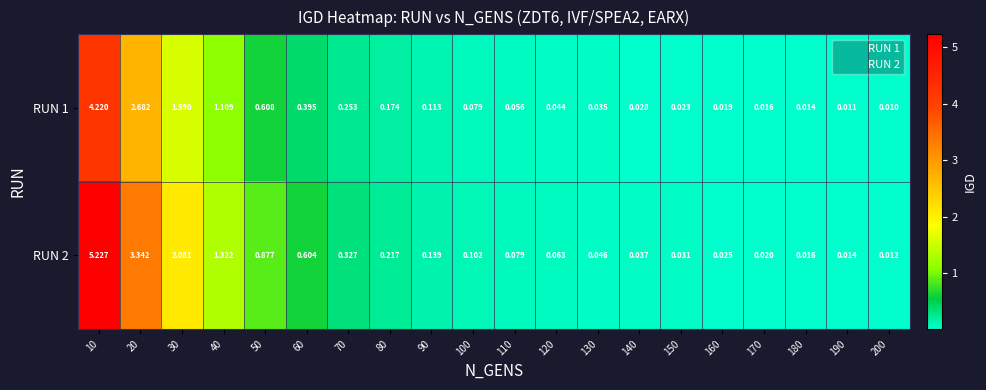

Is the value of RUN 2 at 180 greater than the value of RUN 1 at 180?

Yes